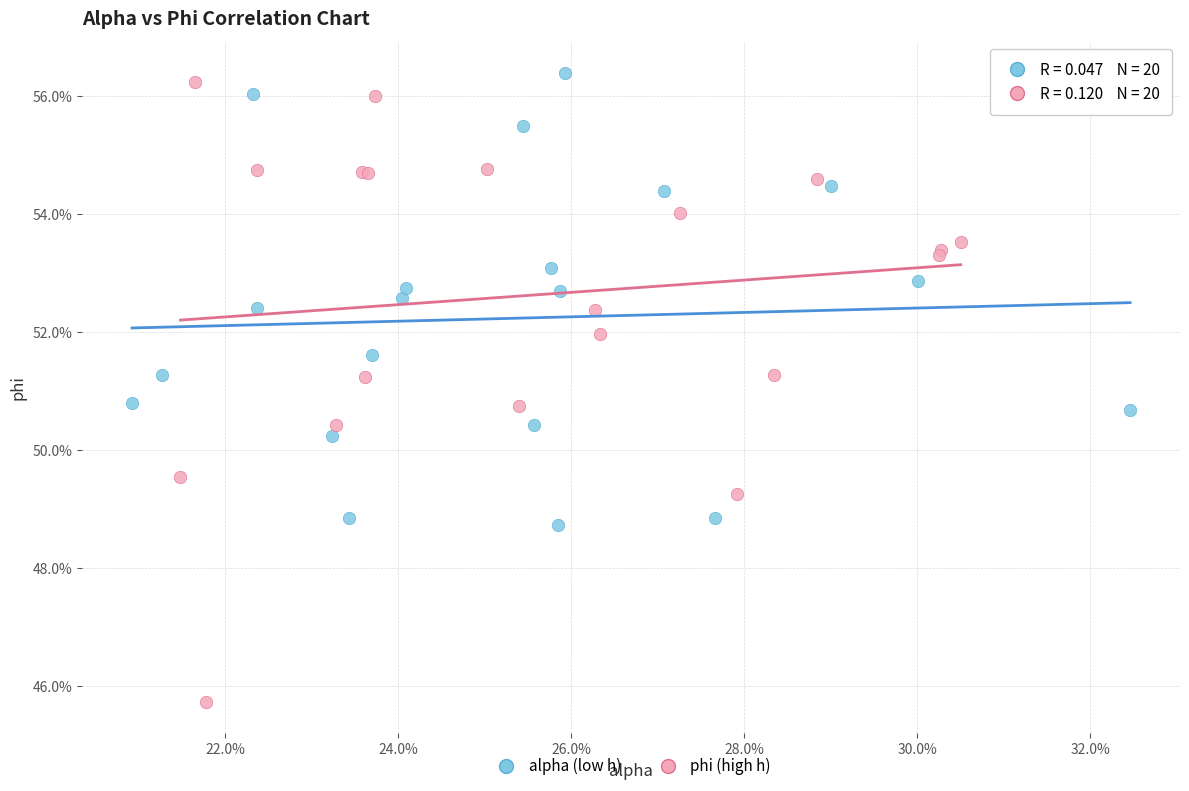

Which series contains the lowest Y value?

phi (high h)